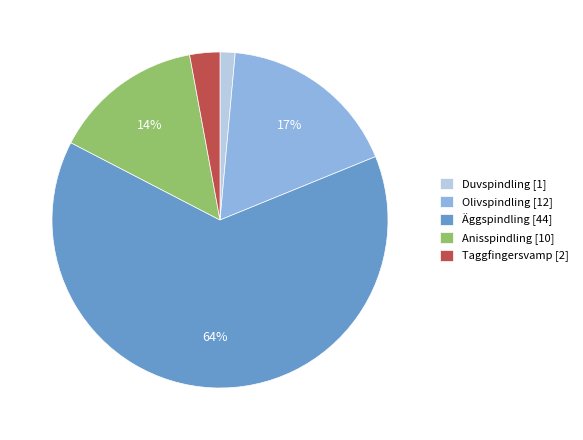

Rank the categories by value from highest to lowest.

Äggspindling [44], Olivspindling [12], Anisspindling [10], Taggfingersvamp [2], Duvspindling [1]